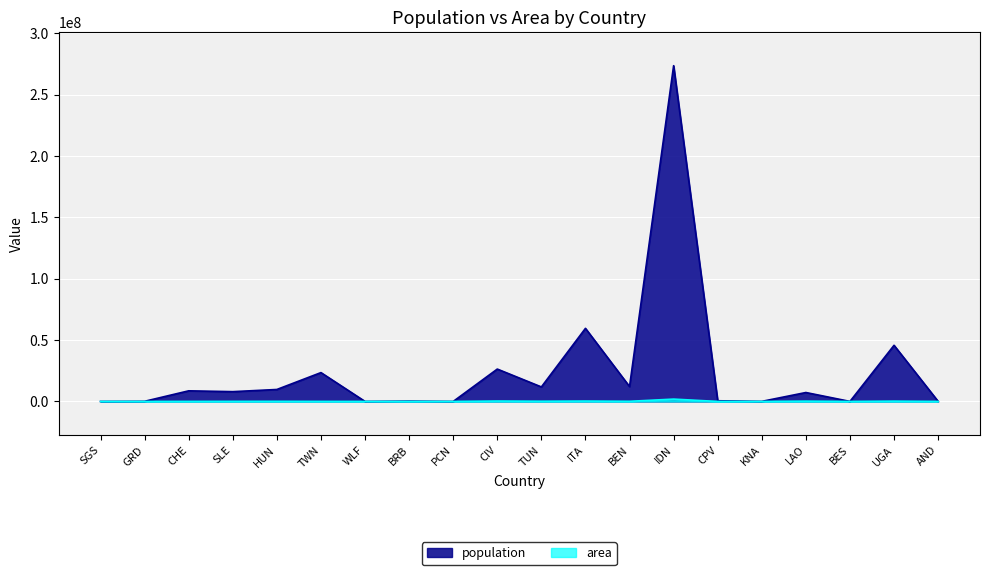

At which category is the sum across all series the highest?

IDN